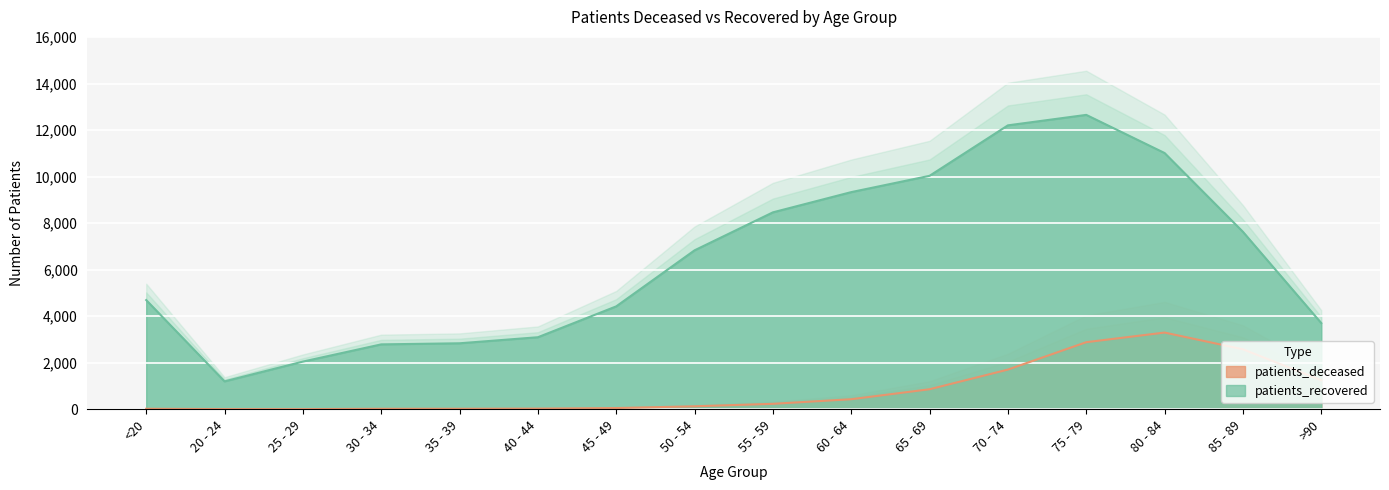

Which has a higher value, 85 - 89 or 70 - 74?

85 - 89